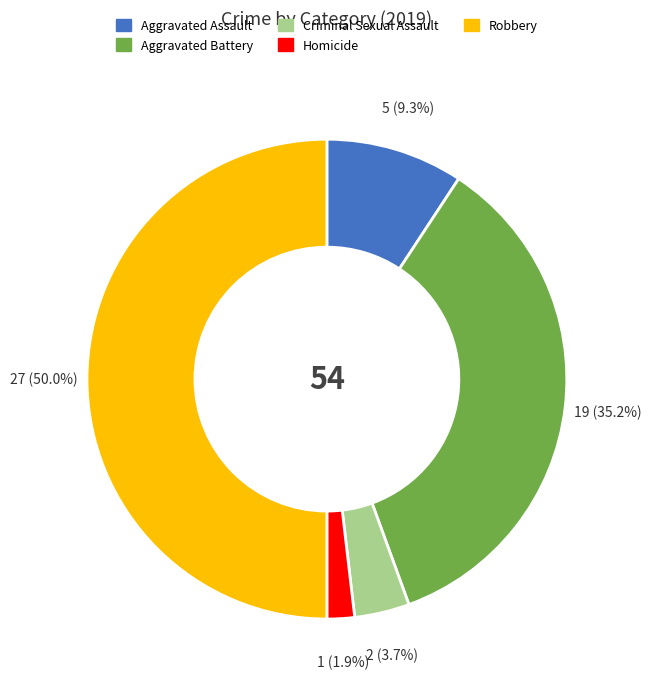

What percentage is the Aggravated Assault slice, to the nearest percent?

9%